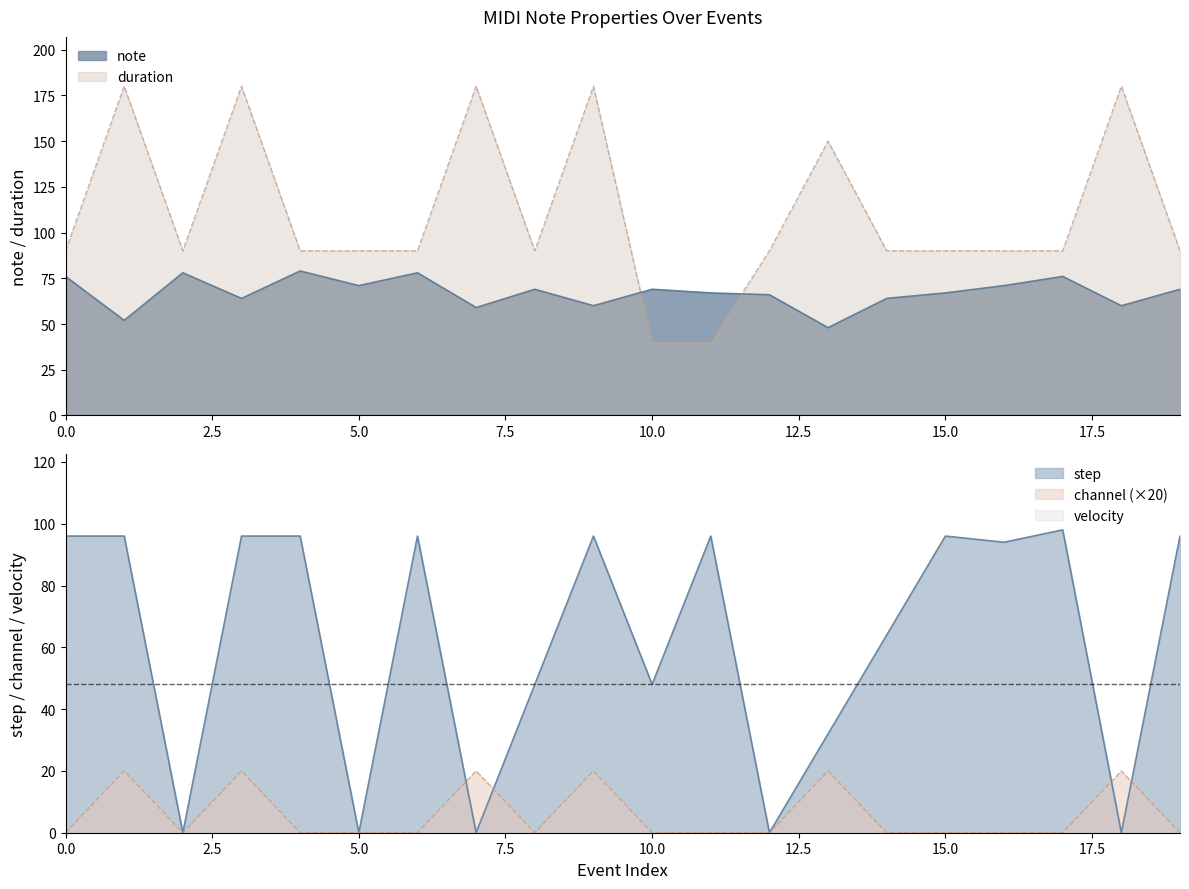

What is the lowest value of the duration series?

40